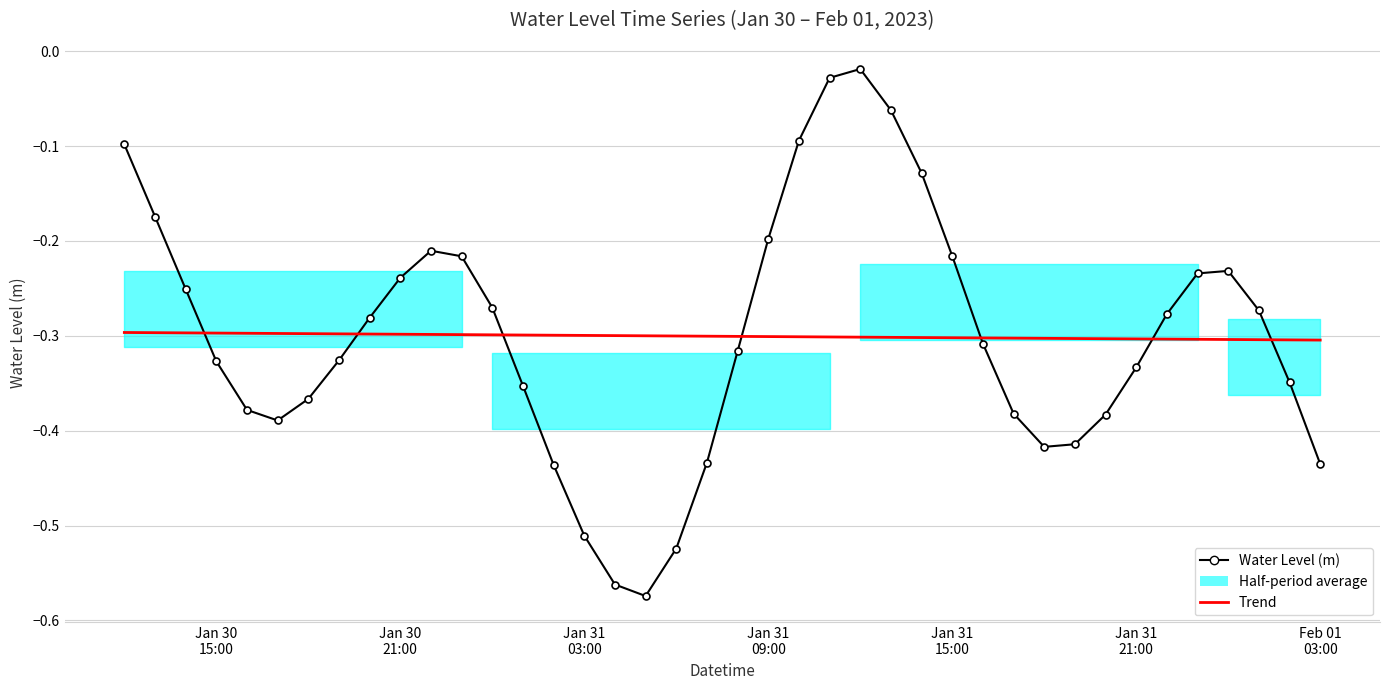

What is the difference between the maximum and minimum values in the Water Level (m) series?

0.6